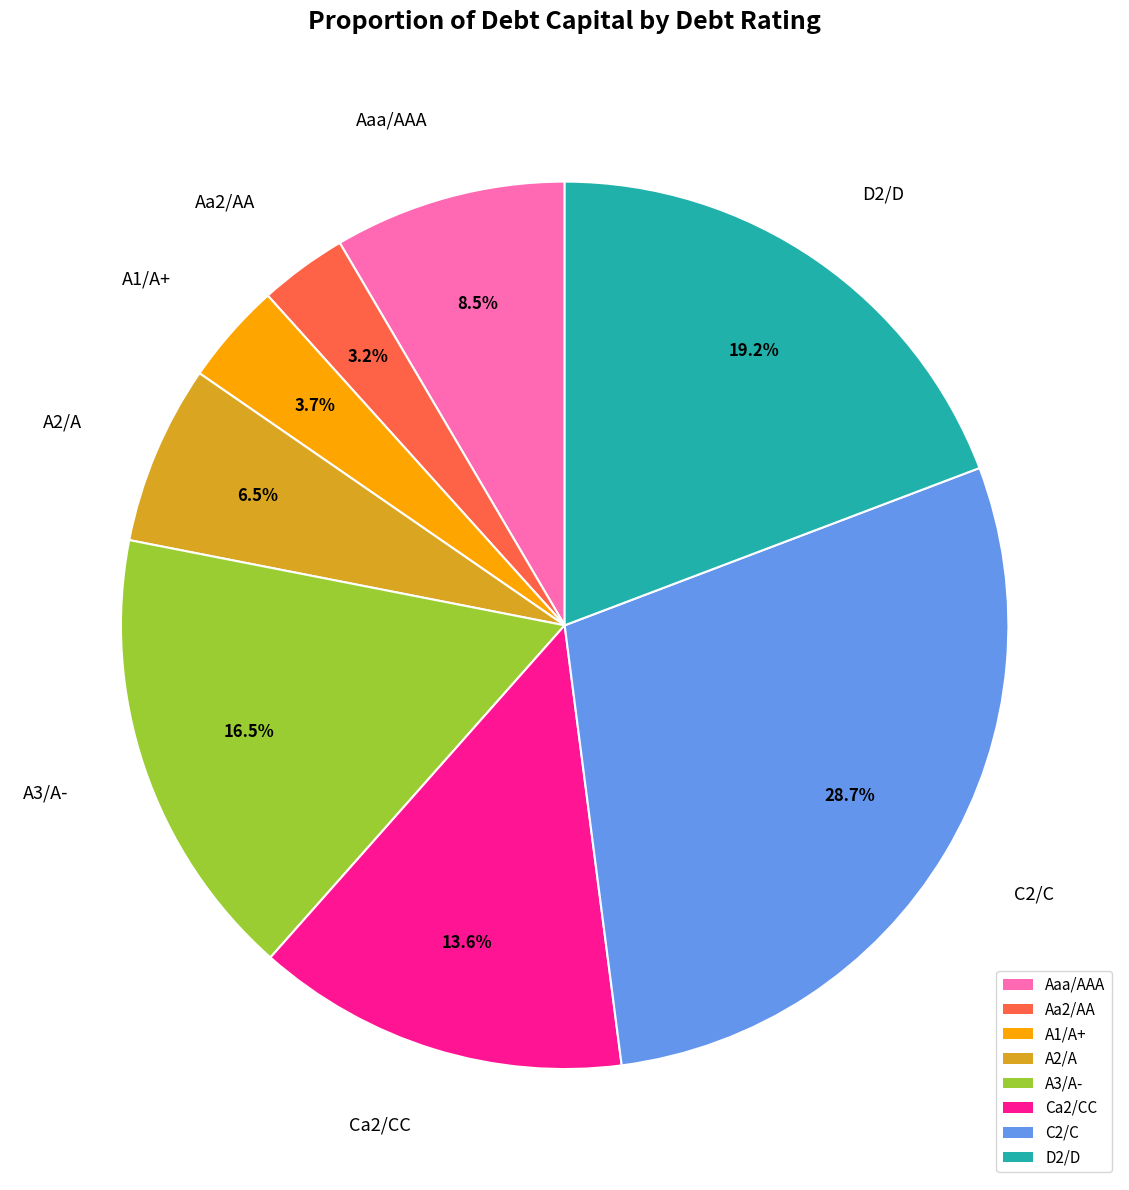

Rank the categories by value from lowest to highest.

Aa2/AA, A1/A+, A2/A, Aaa/AAA, Ca2/CC, A3/A-, D2/D, C2/C